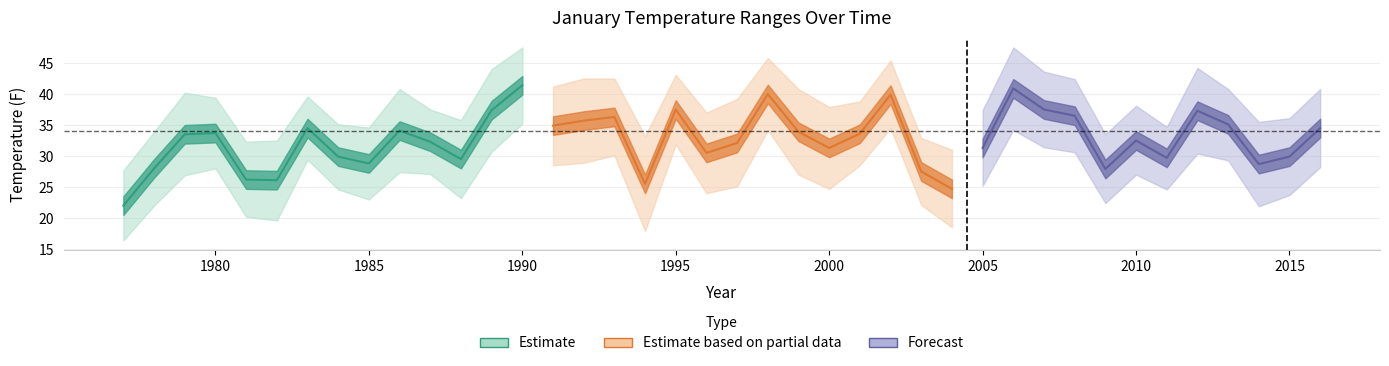

True or false: AverageMinimumTemperature has more than 0 points higher than both neighbors.

True